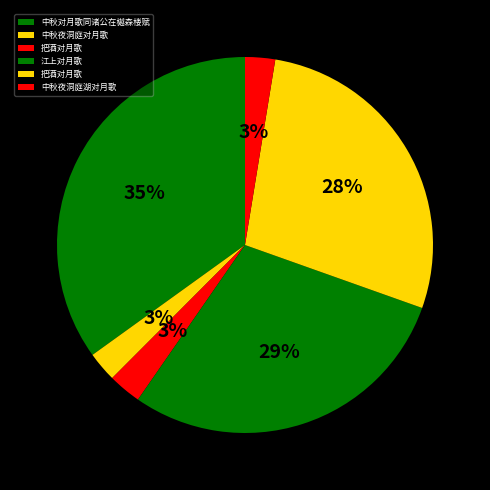

How many segments does this pie chart have?

6